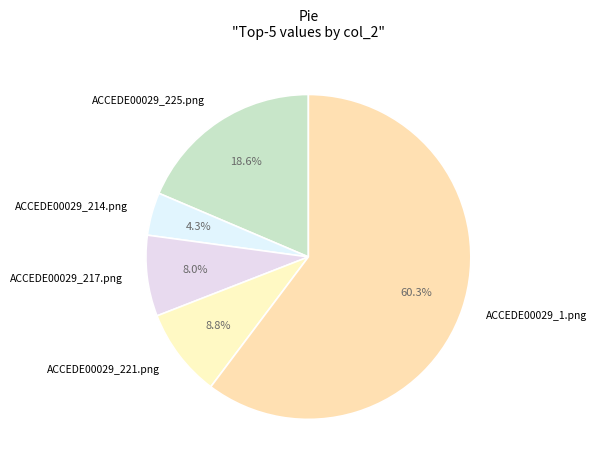

To the nearest percent, what portion does ACCEDE00029_225.png represent?

19%